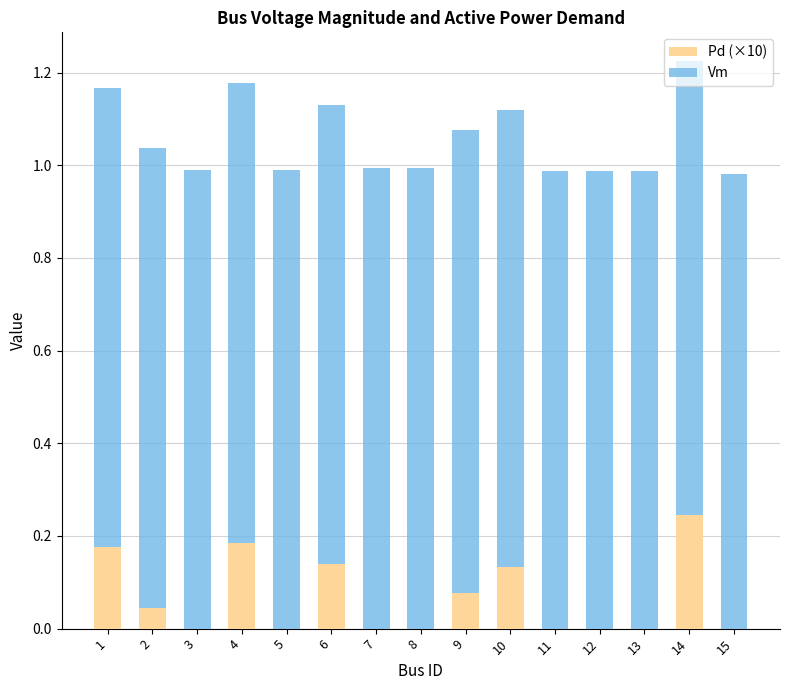

Is it true that Pd (×10) equals 0.2 at 6?

False